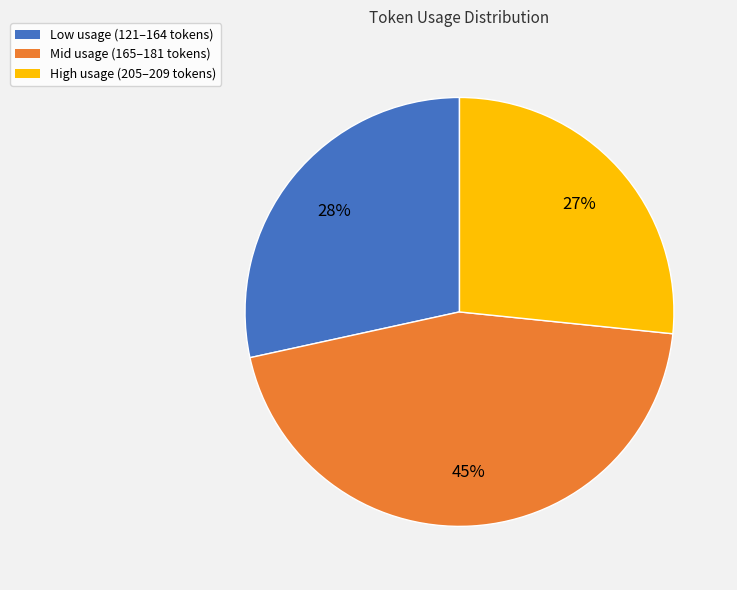

Is there a majority slice in this chart?

No